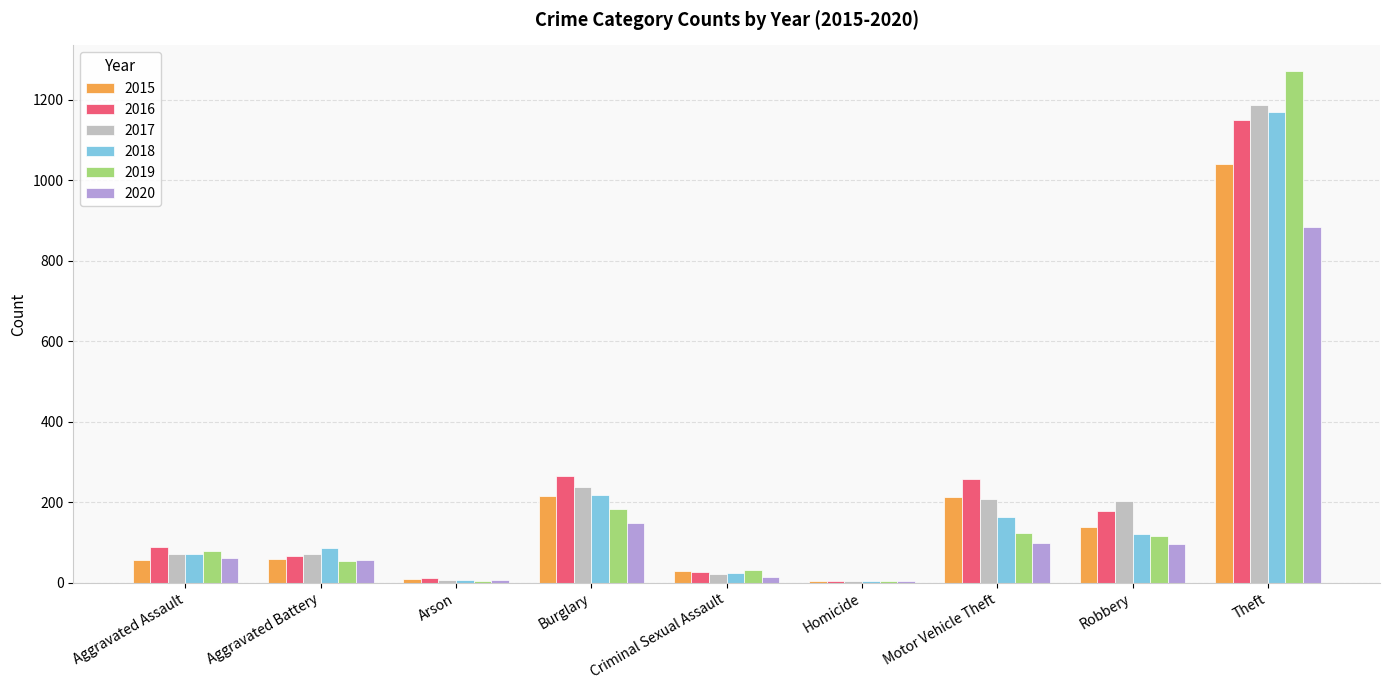

What is the sum of all 2017 values?

2011